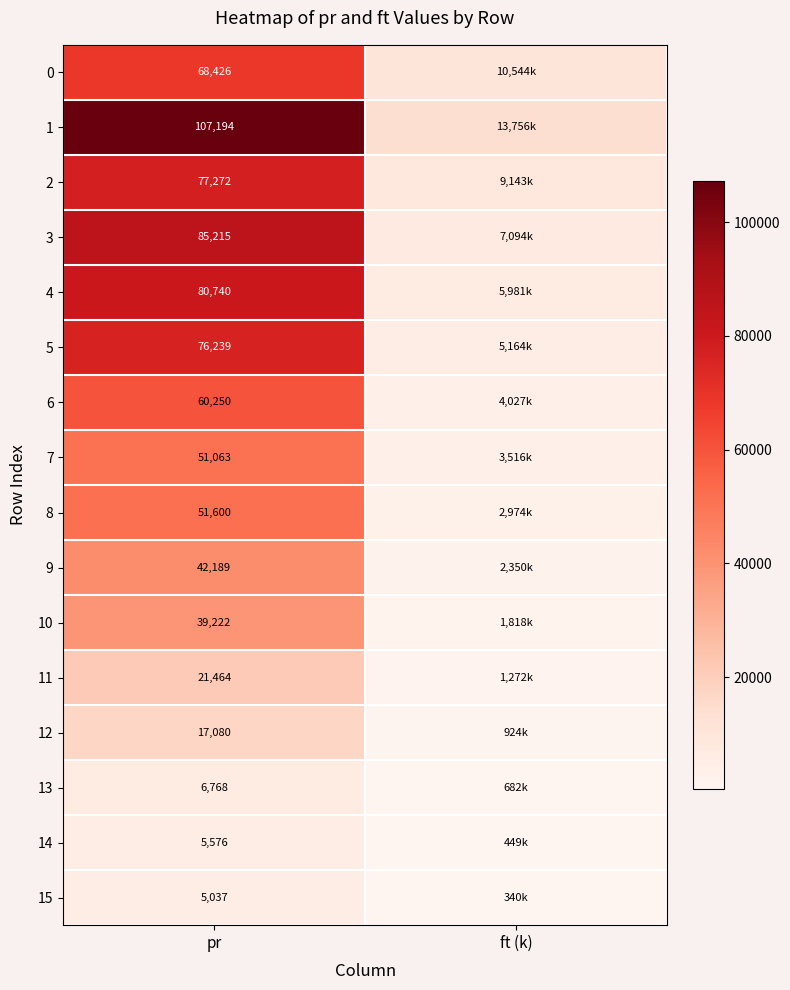

What is the highest value of the 11 series?

21464.0